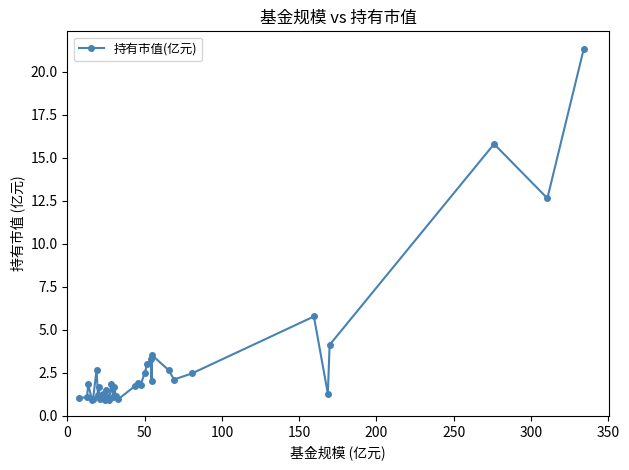

What is the minimum value shown in the chart?

0.9